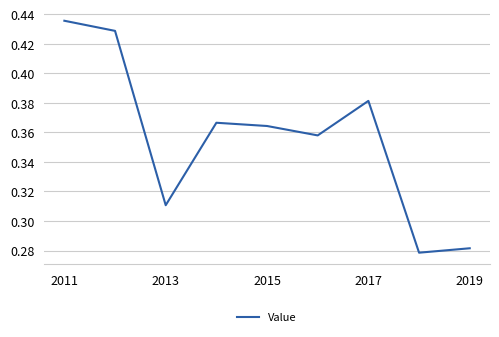

Which label corresponds to the largest value in the chart?

2011